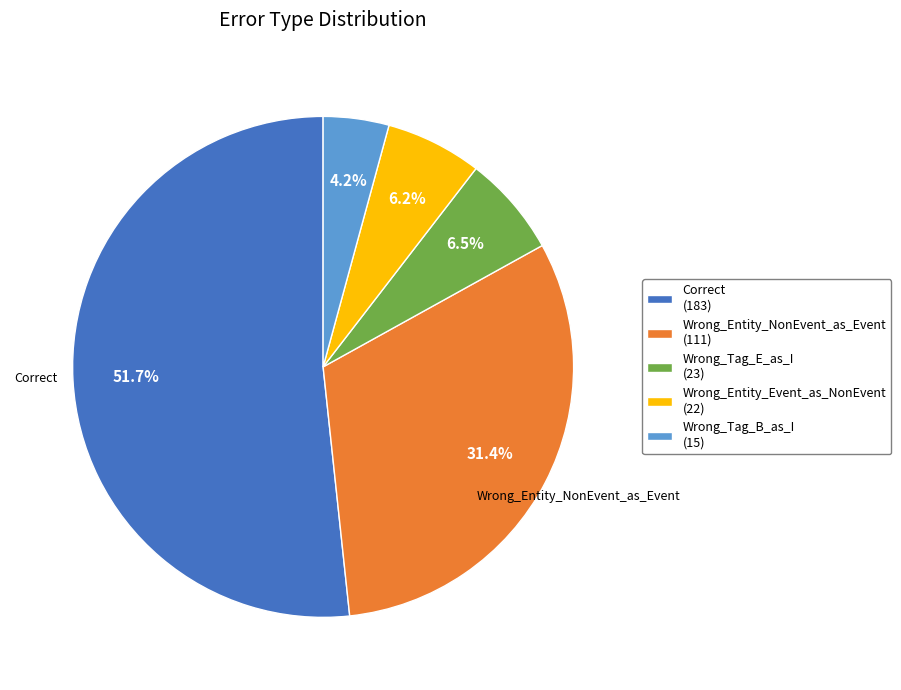

Which slice is the largest?

Correct